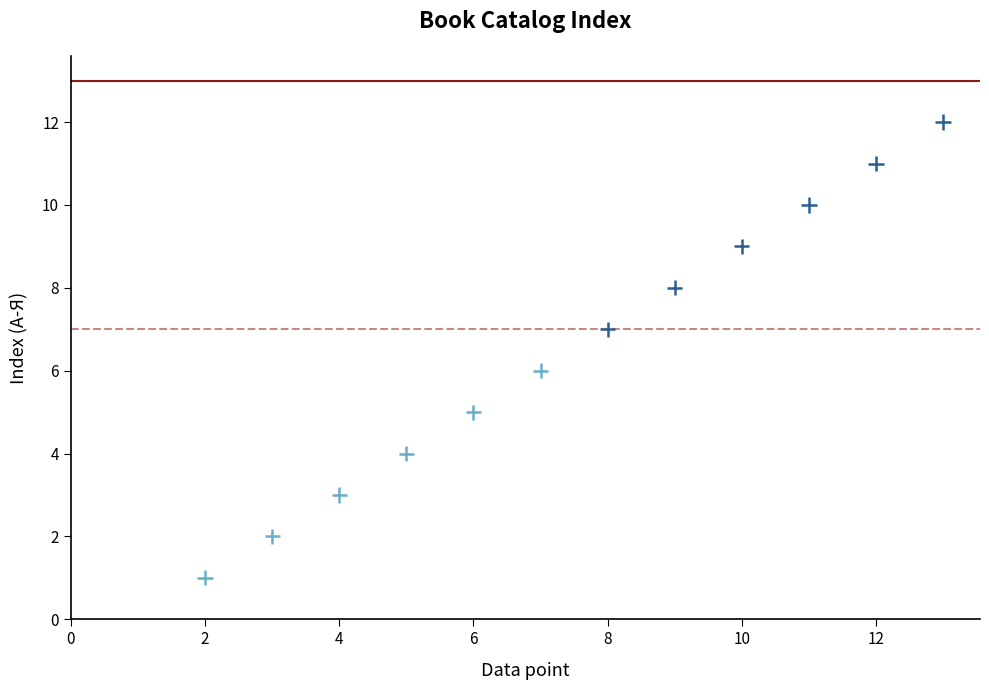

What is the range of Y values (max minus min)?

11